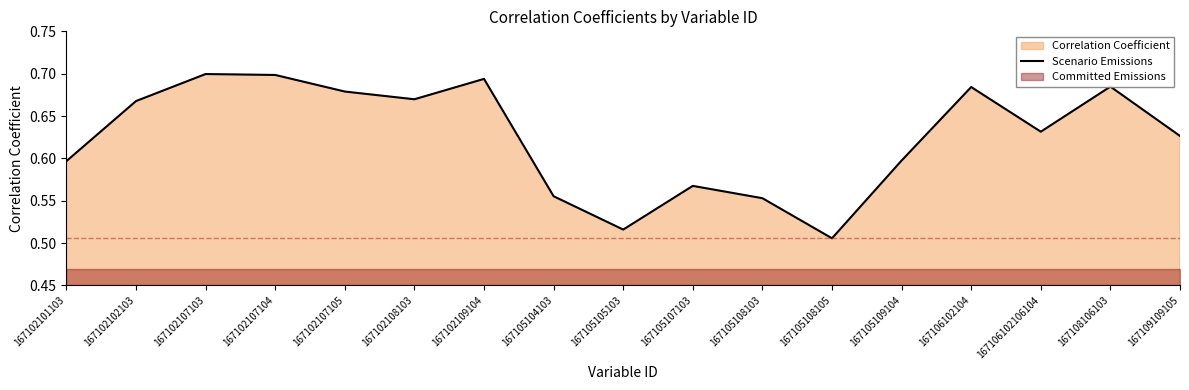

What is the average value?

0.6